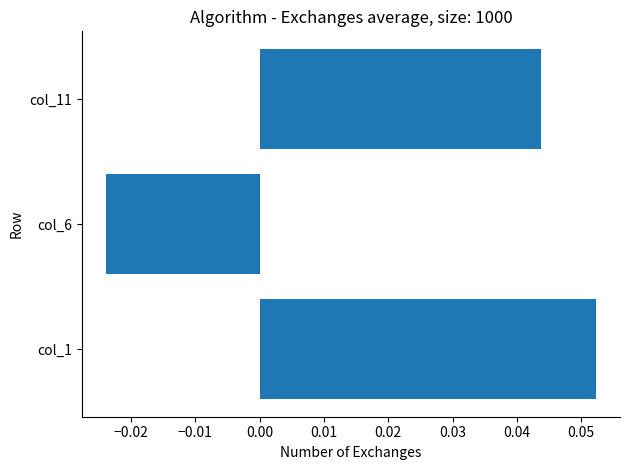

List the labels in order of value, smallest first.

col_6, col_11, col_1